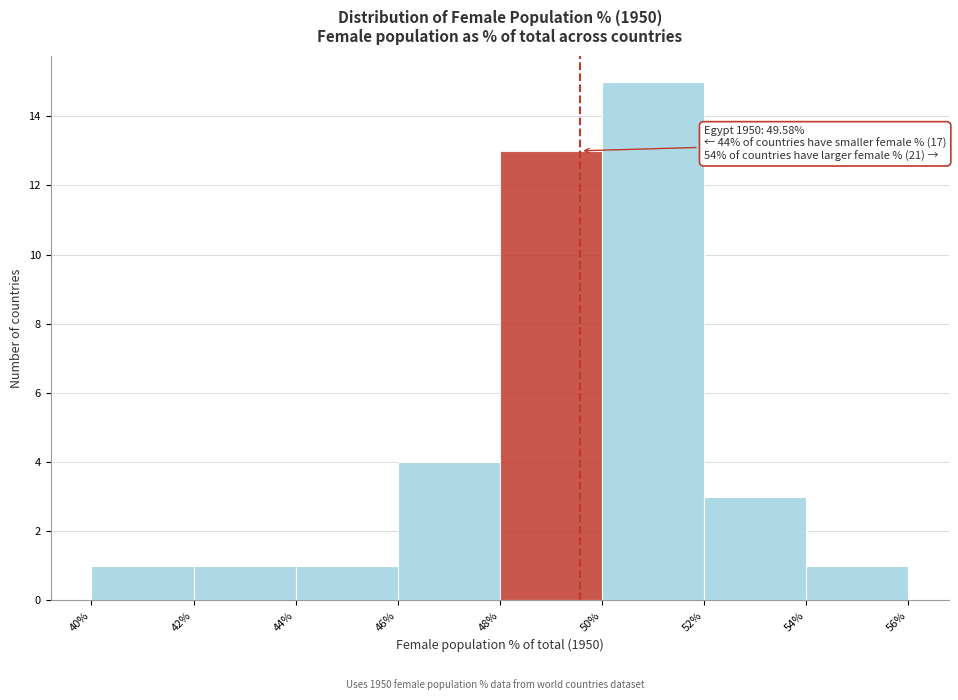

Over which range of the x-axis is the bar tallest?

50% to 52%